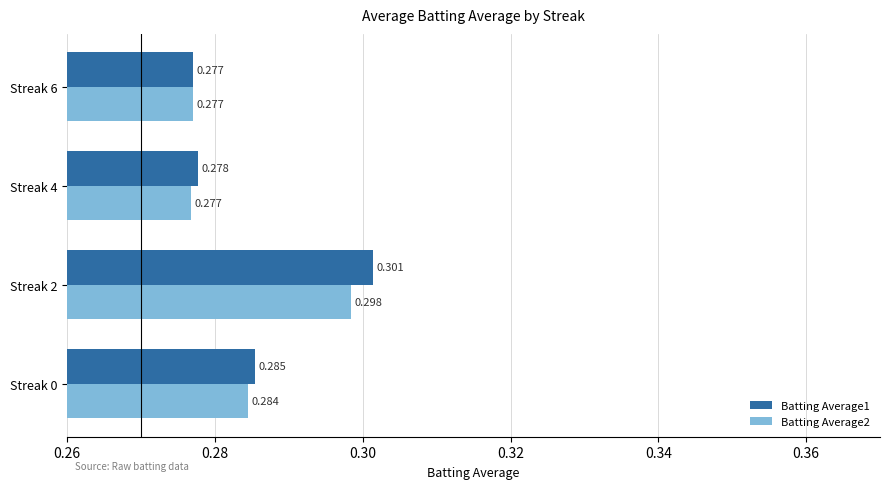

Is the value of Batting Average1 at Streak 2 greater than the value of Batting Average2 at Streak 0?

Yes